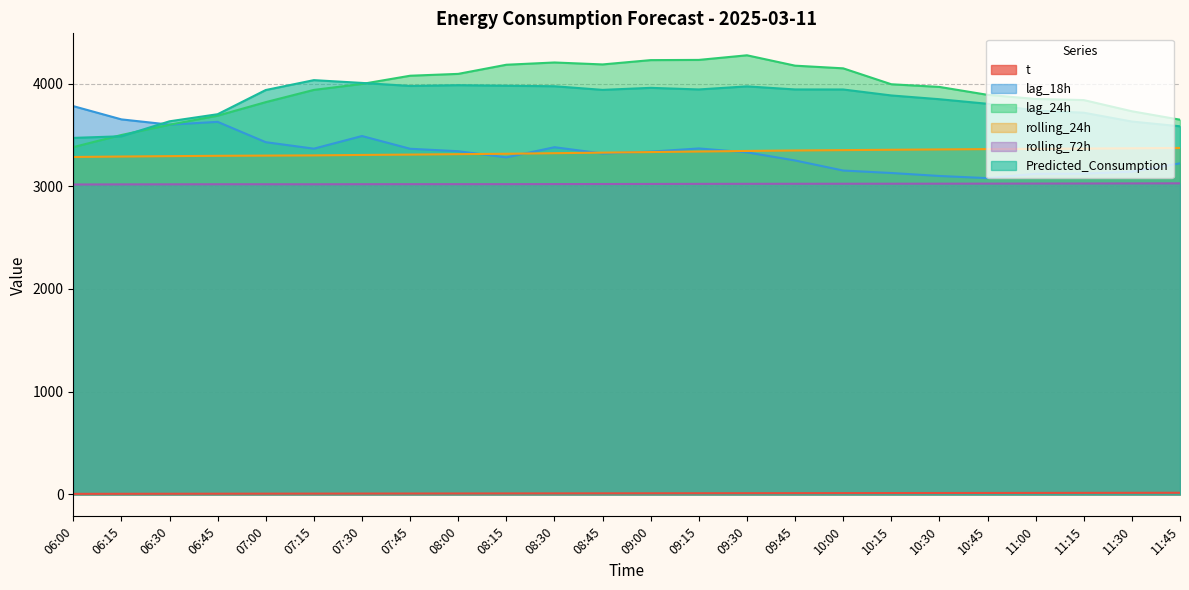

What is the label of the 4th point from the right?

11:00